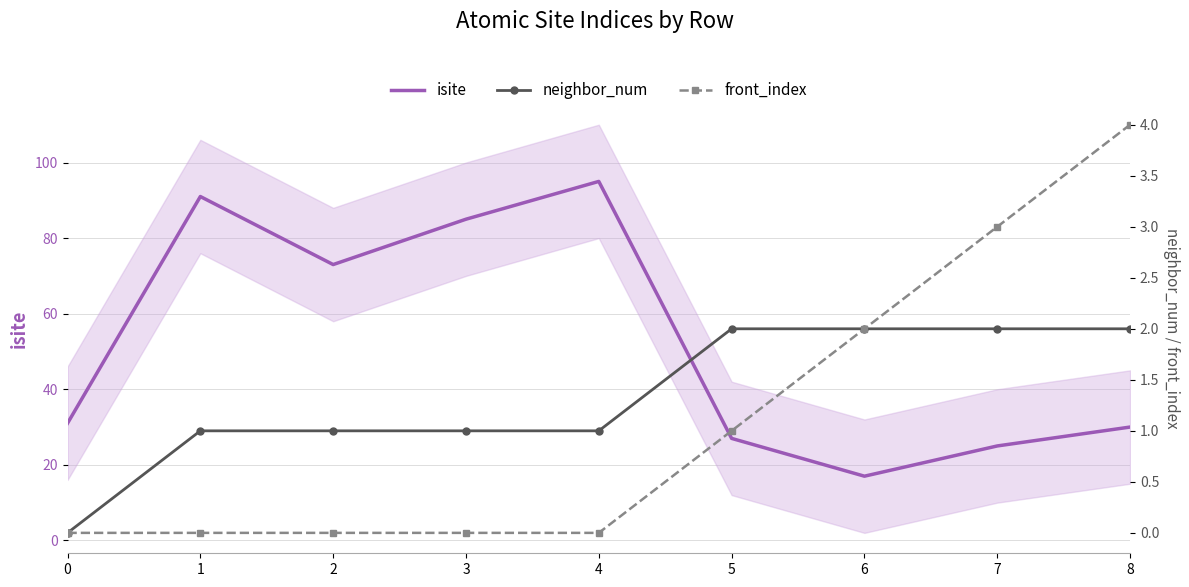

What is the difference between the highest and lowest values at 4?

95